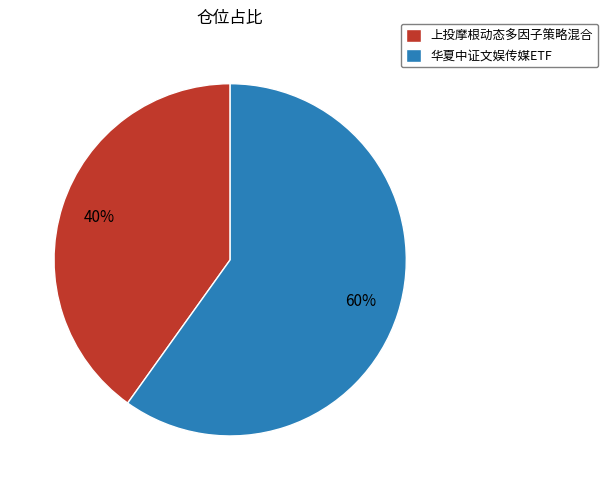

To the nearest percent, what percentage of the pie is 上投摩根动态多因子策略混合?

40%